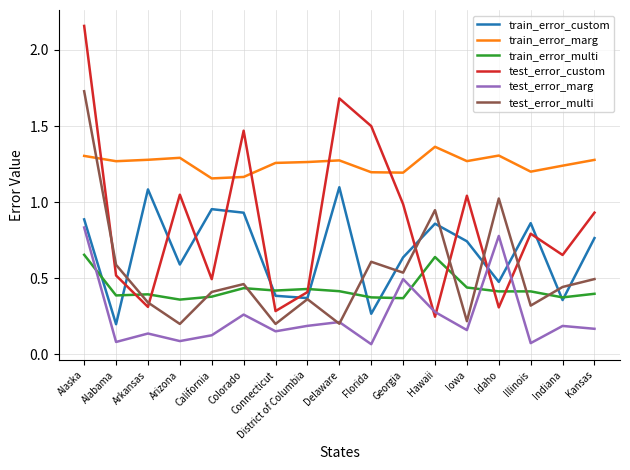

What is the spread (max minus min) of values at District of Columbia?

1.1